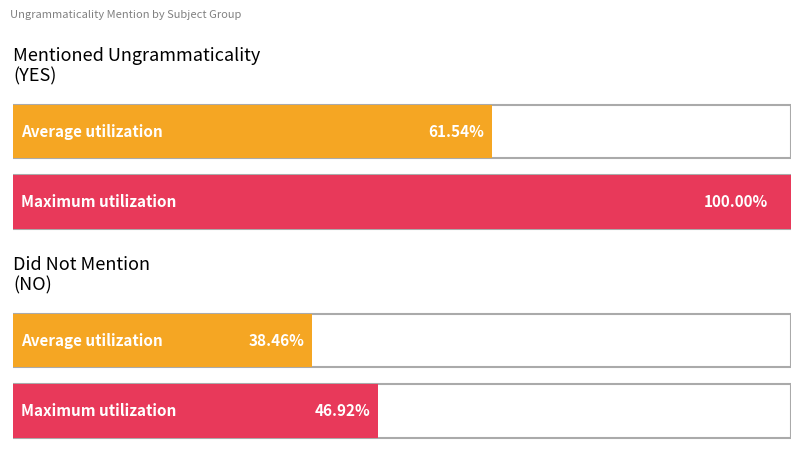

Is it true that mentioned ungrammaticality as a problem equals 2 at debrief1?

False